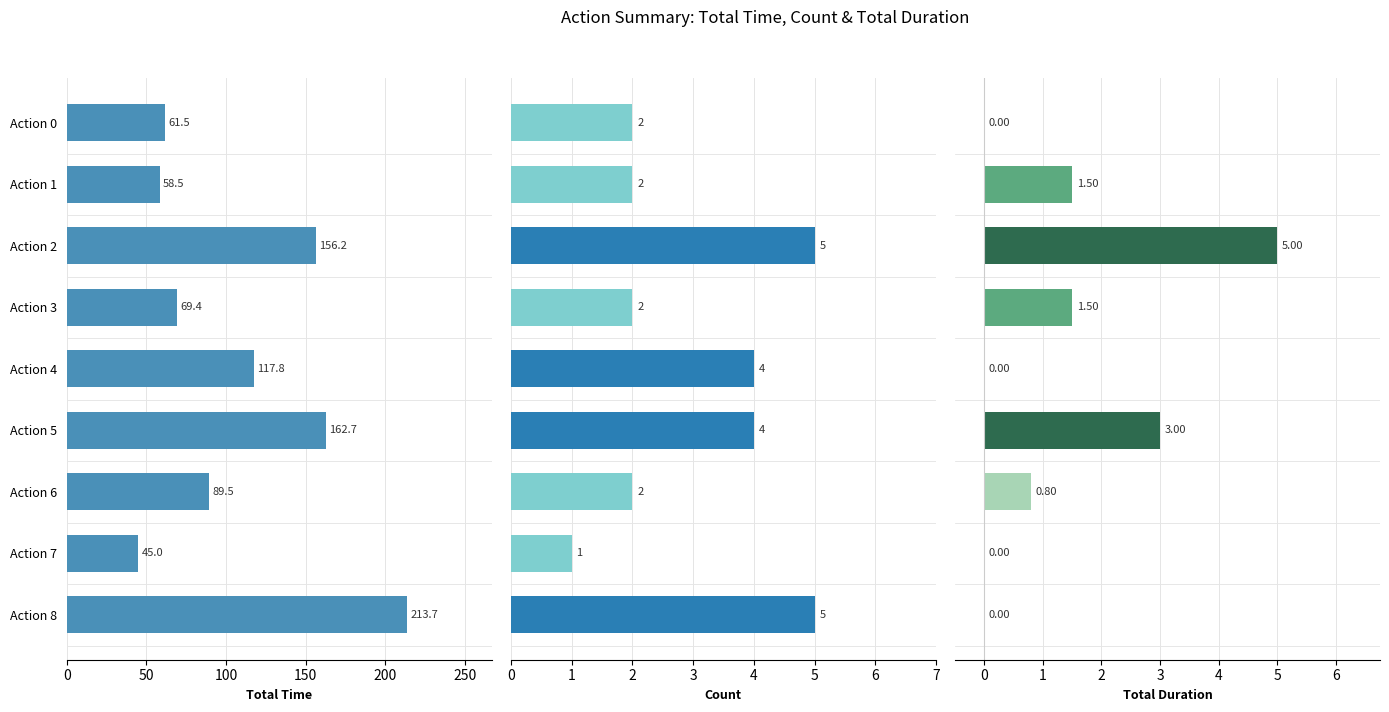

What is the maximum value shown in the chart?

213.7